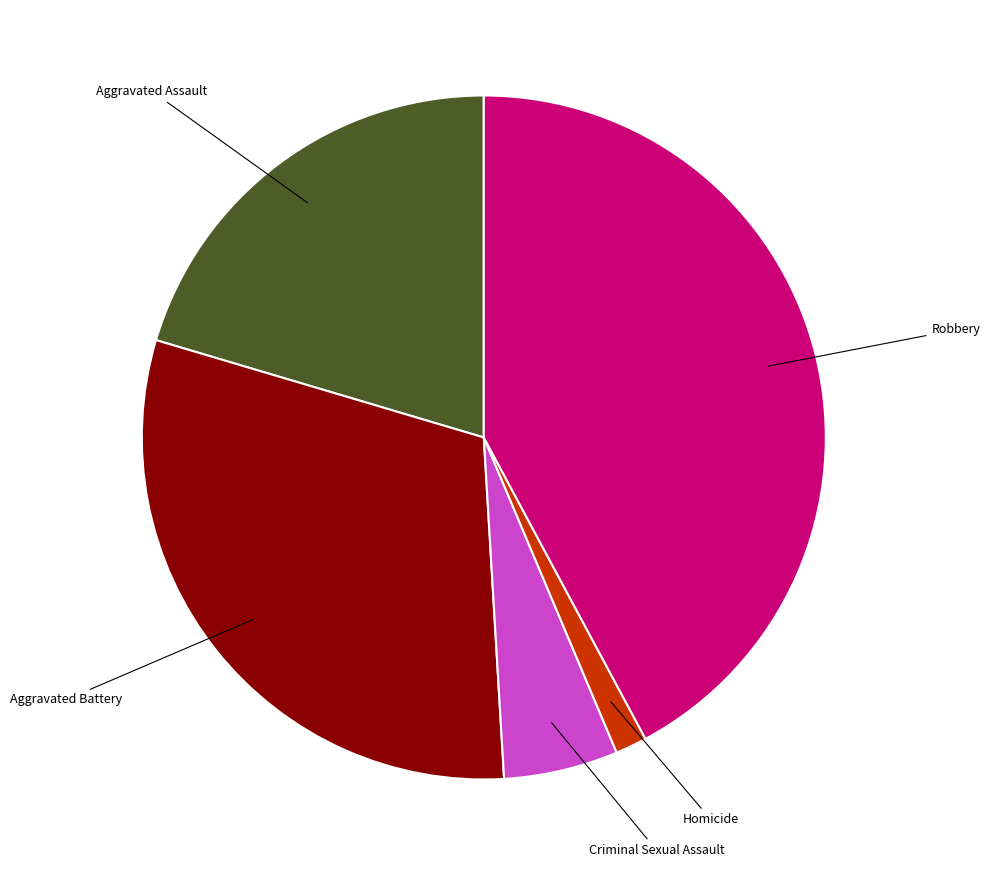

How many slices are in this pie chart?

5